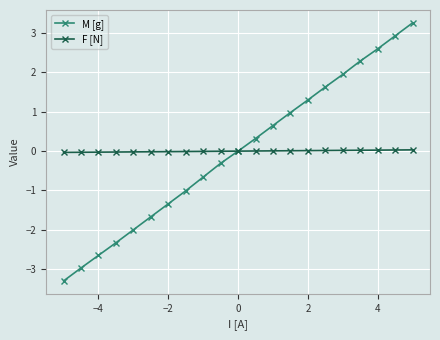

What is the greatest value displayed?

3.3